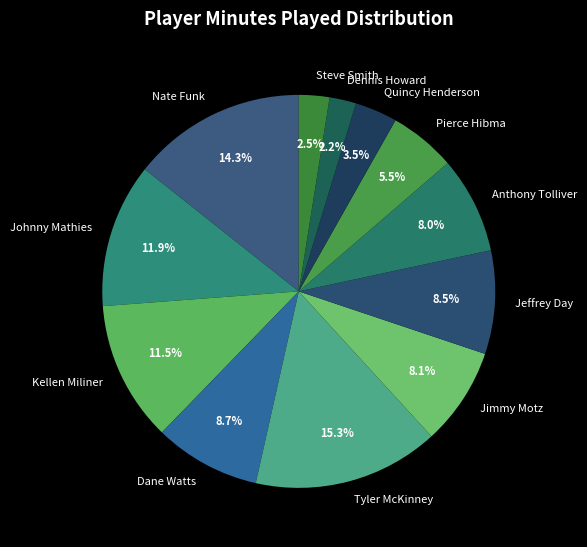

How much of the chart is everything except Quincy Henderson?

96.5%